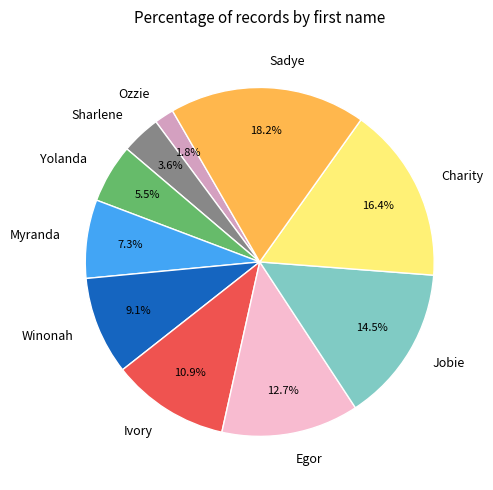

To the nearest percent, what is the average slice percentage?

10%